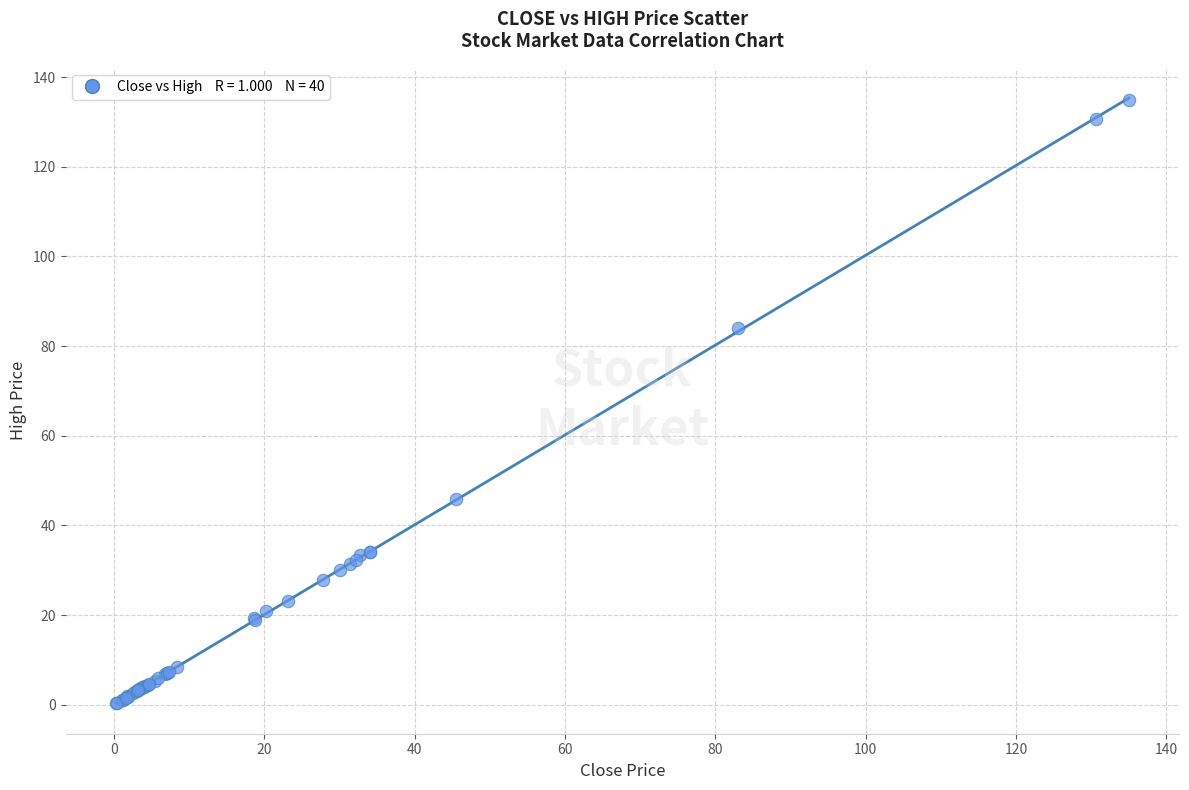

What Y value in the scatter plot is closest to 67?

84.0